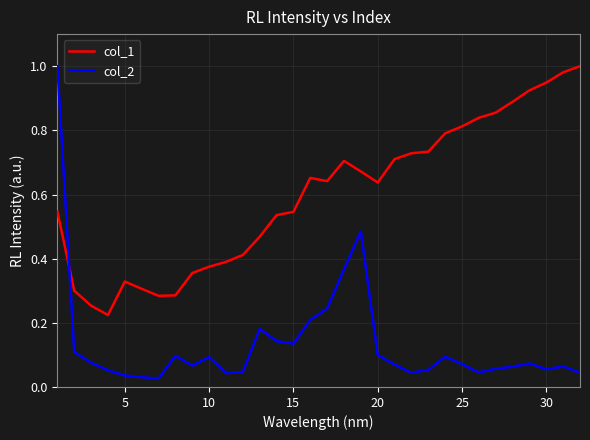

List the series in order of their overall mean, highest first.

col_1, col_2